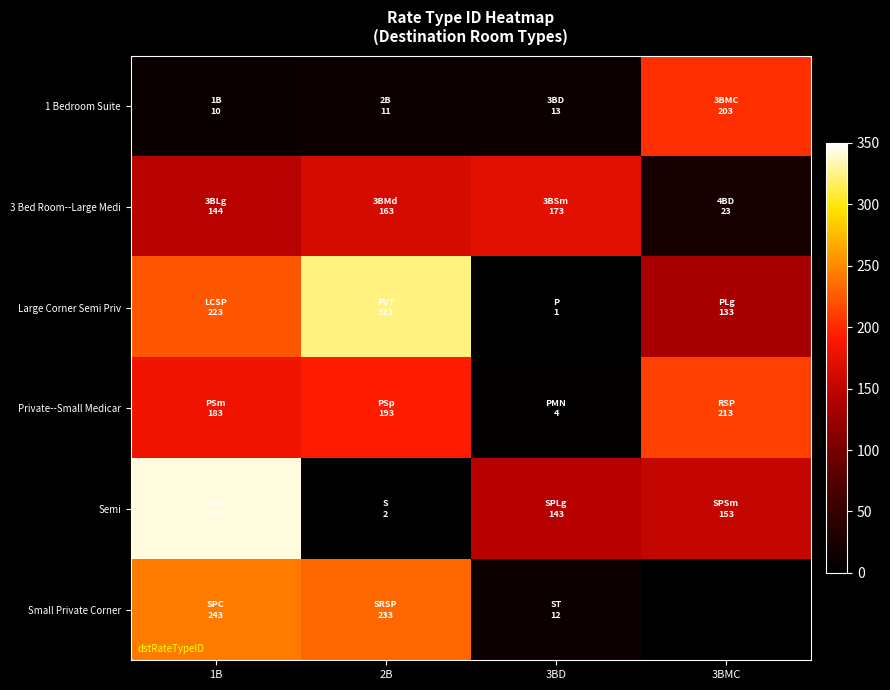

What is the total value across all series at 1B?

1146.0